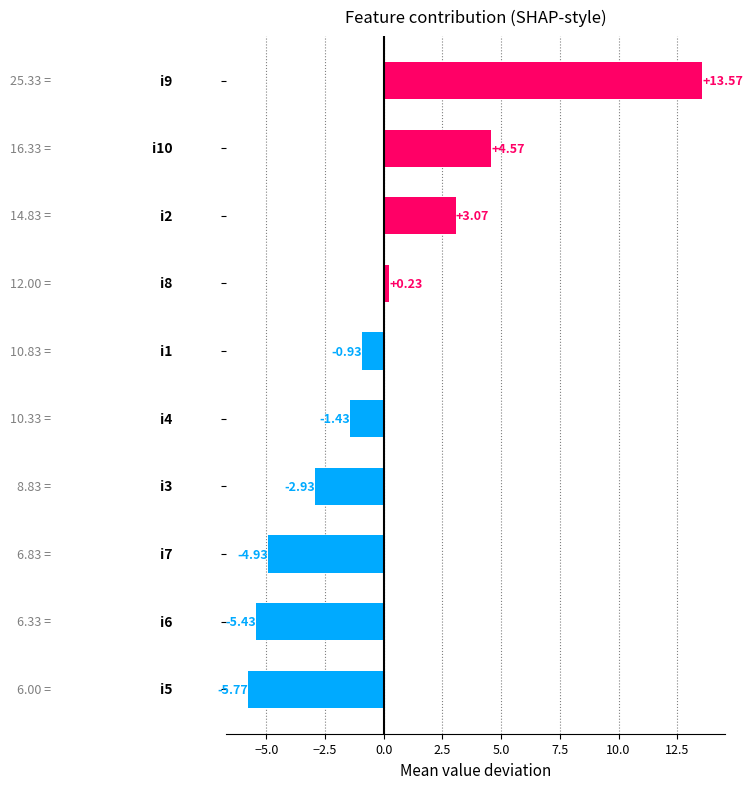

How many values are below 0?

6